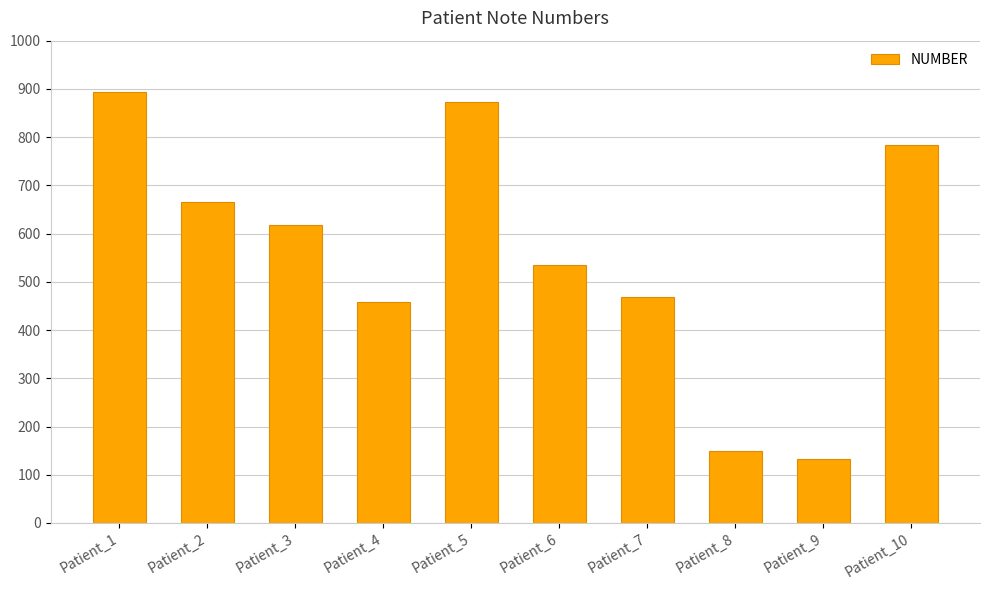

What is the value of the 8th bar from the left?

150